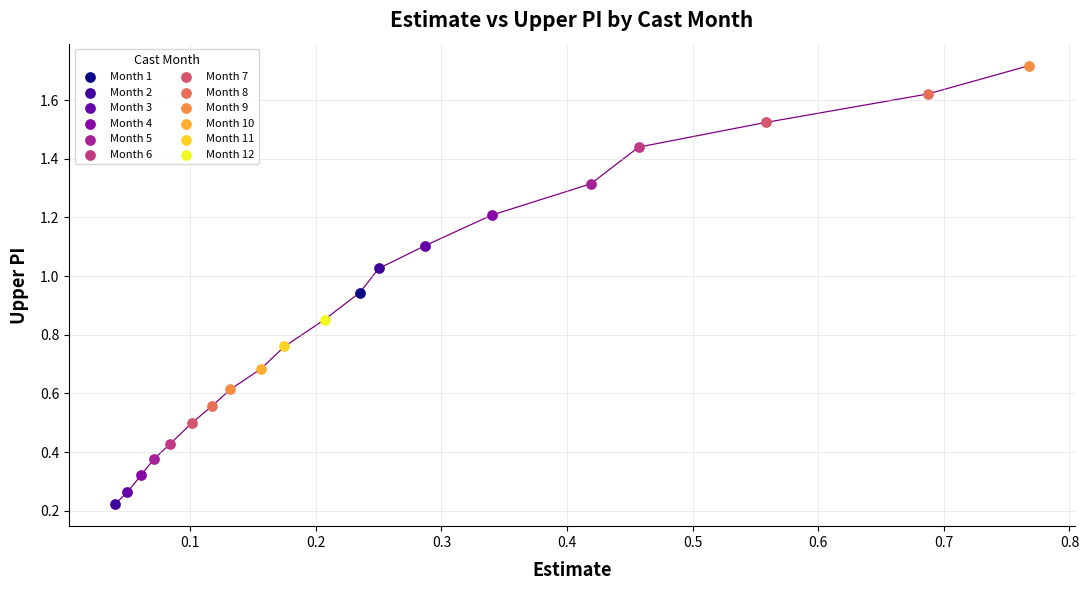

What are all the series names shown in the legend?

Month 1, Month 2, Month 3, Month 4, Month 5, Month 6, Month 7, Month 8, Month 9, Month 10, Month 11, Month 12